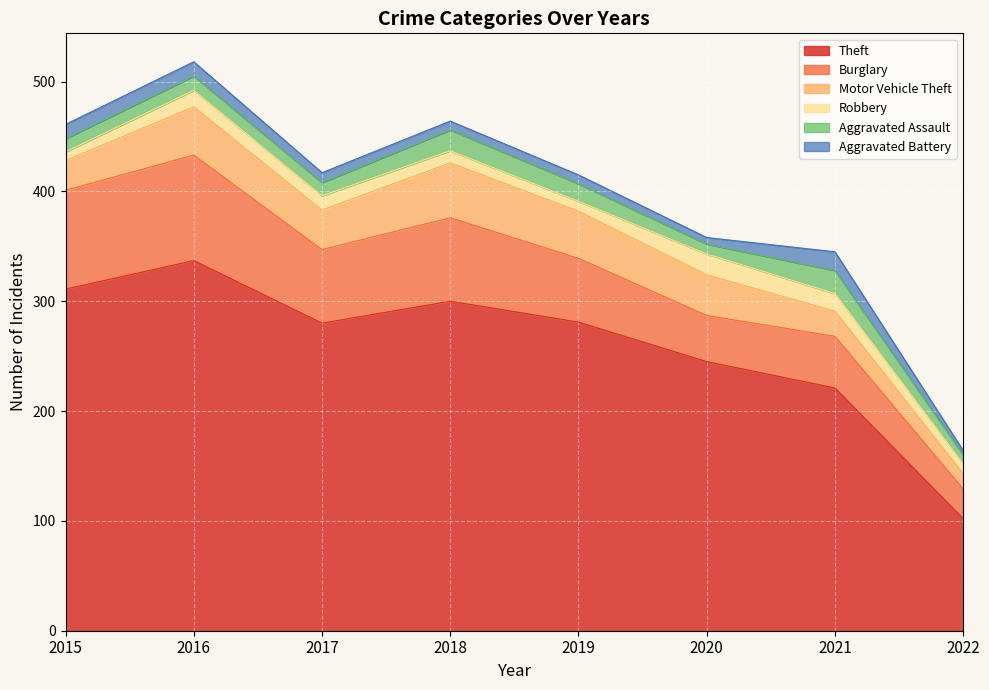

Reading left to right, extract all data points from this chart.

Theft: 2015=311	2016=337	2017=280	2018=300	2019=281	2020=245	2021=221	2022=102
Burglary: 2015=90	2016=96	2017=67	2018=76	2019=58	2020=42	2021=47	2022=27
Motor Vehicle Theft: 2015=27	2016=44	2017=36	2018=50	2019=43	2020=37	2021=23	2022=14
Robbery: 2015=8	2016=15	2017=13	2018=11	2019=9	2020=19	2021=16	2022=9
Aggravated Assault: 2015=12	2016=13	2017=12	2018=19	2019=16	2020=9	2021=21	2022=8
Aggravated Battery: 2015=13	2016=13	2017=9	2018=8	2019=8	2020=6	2021=17	2022=4